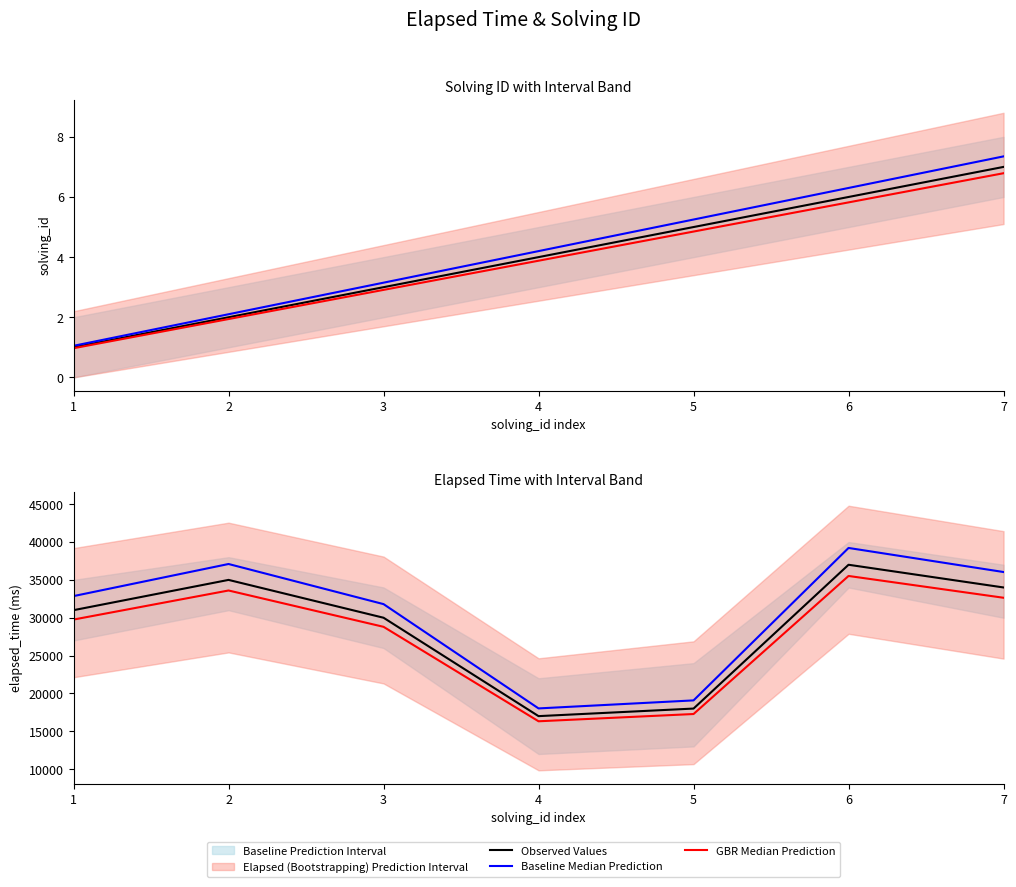

True or false: Observed Values has more than 2 interior local peaks.

False